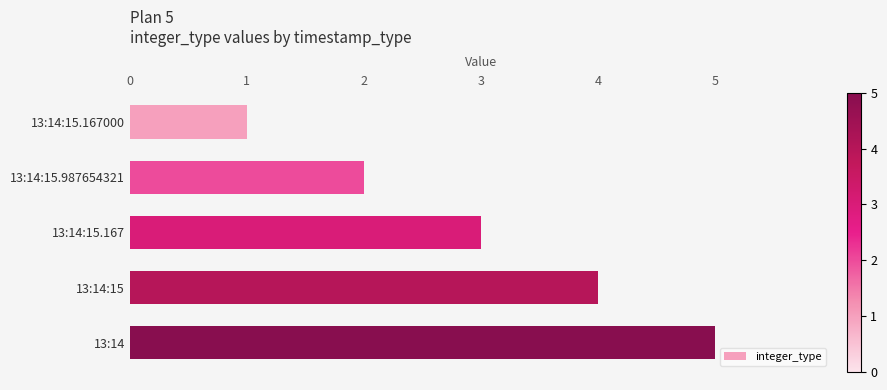

Is it true that the value at 13:14:15 is 6?

False